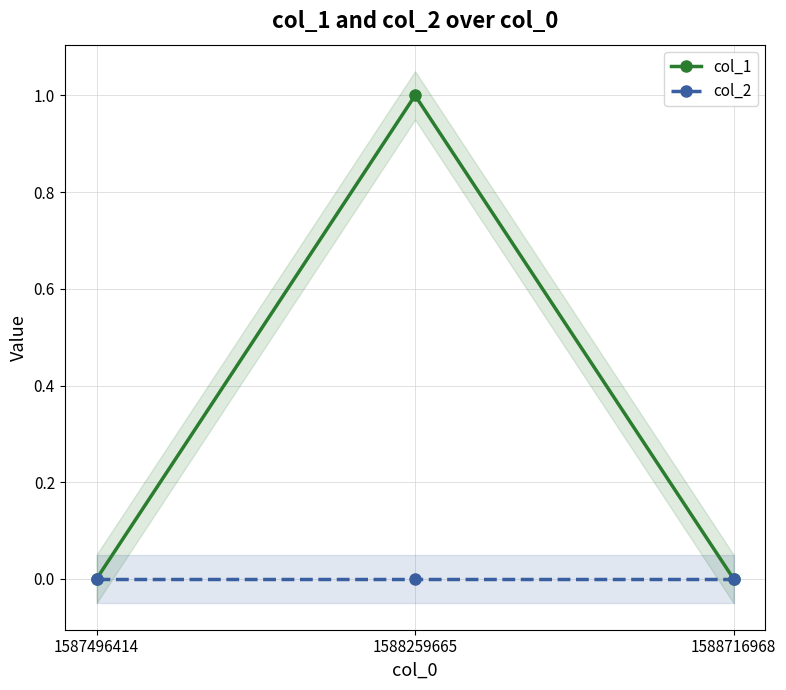

What is the difference between the highest and lowest values at 1588259665?

1